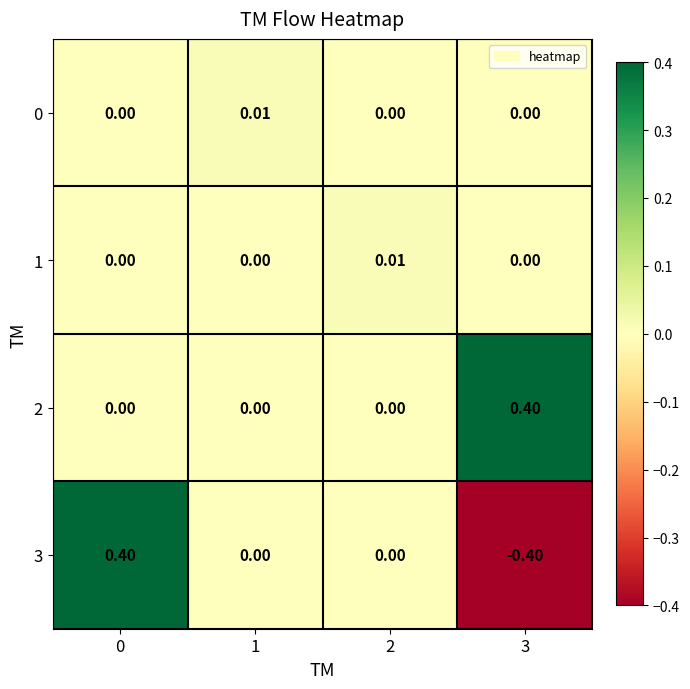

Which series has the largest range (max minus min)?

3